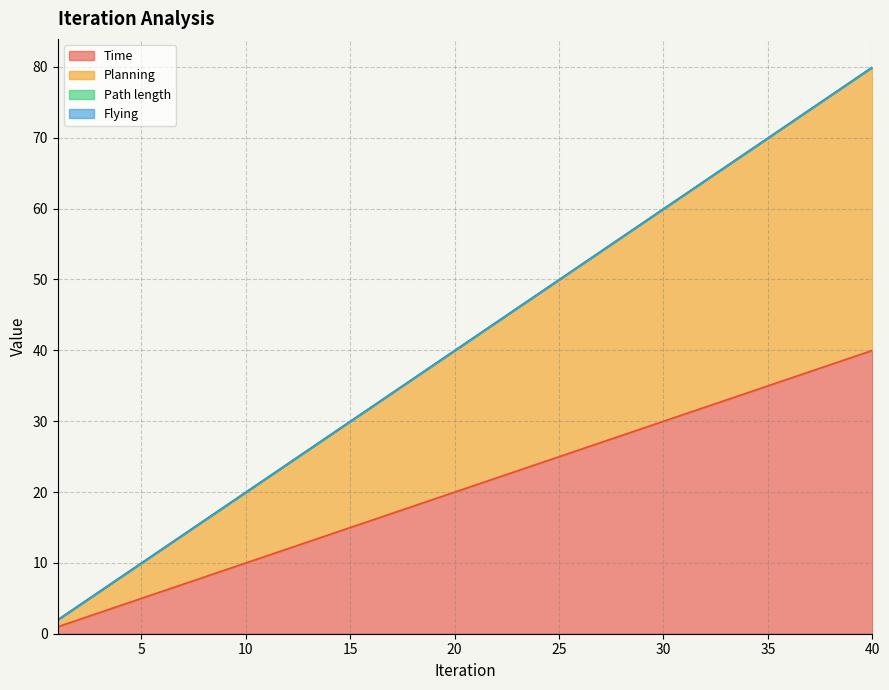

What is the sum of the Planning values at 11 and 9?

39.9